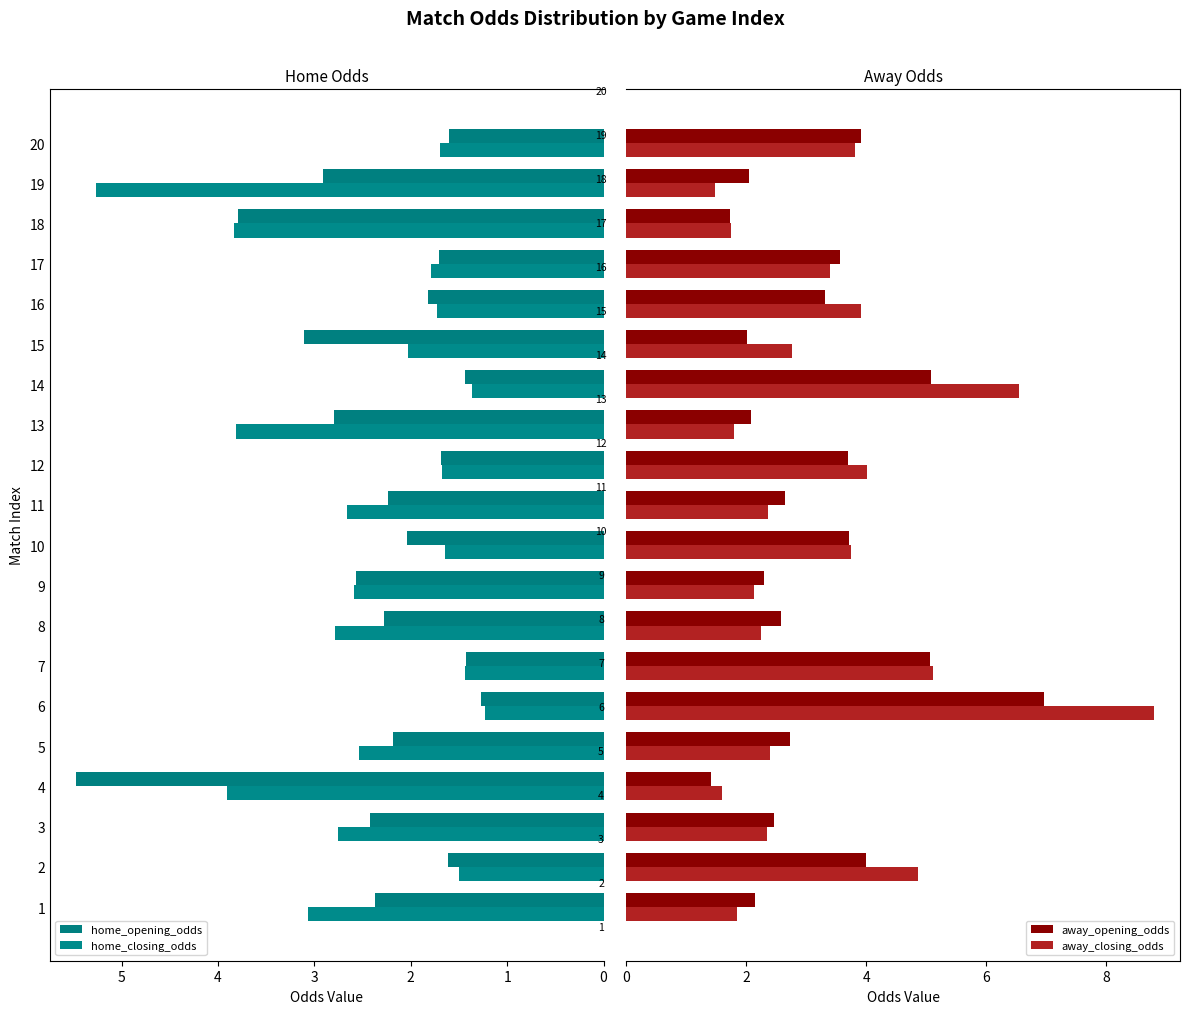

Reading right to left, extract all data points from this chart.

home_opening_odds: 1.6	2.9	3.8	1.7	1.8	3.1	1.4	2.8	1.7	2.2	2.0	2.6	2.3	1.4	1.3	2.2	5.5	2.4	1.6	2.4
home_closing_odds: 1.7	5.3	3.8	1.8	1.7	2.0	1.4	3.8	1.7	2.7	1.6	2.6	2.8	1.4	1.2	2.5	3.9	2.8	1.5	3.1
away_opening_odds: 3.9	2.0	1.7	3.6	3.3	2.0	5.1	2.1	3.7	2.6	3.7	2.3	2.6	5.1	7.0	2.7	1.4	2.5	4.0	2.1
away_closing_odds: 3.8	1.5	1.8	3.4	3.9	2.8	6.5	1.8	4.0	2.4	3.8	2.1	2.2	5.1	8.8	2.4	1.6	2.3	4.9	1.8